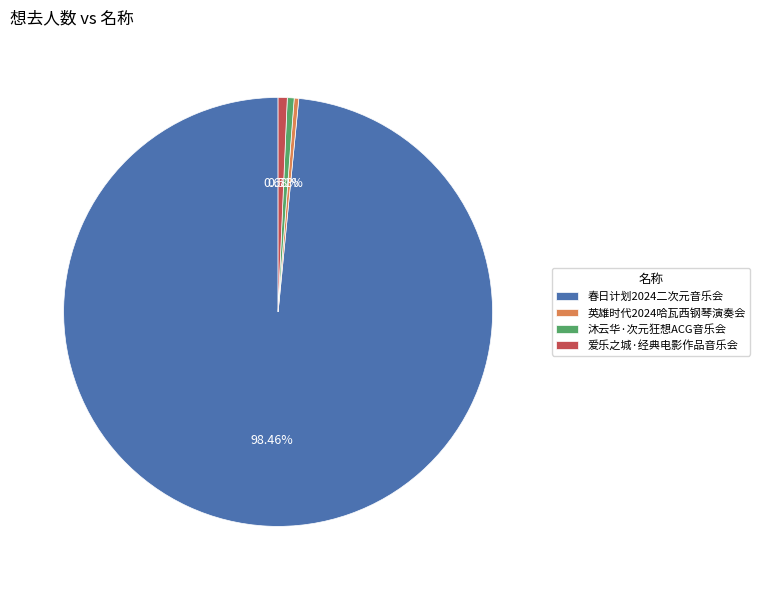

Combined, do 爱乐之城·经典电影作品音乐会 and 春日计划2024二次元音乐会 account for over 50%?

Yes